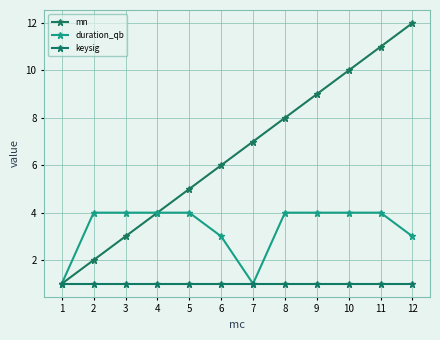

How many lines are shown in the chart?

3